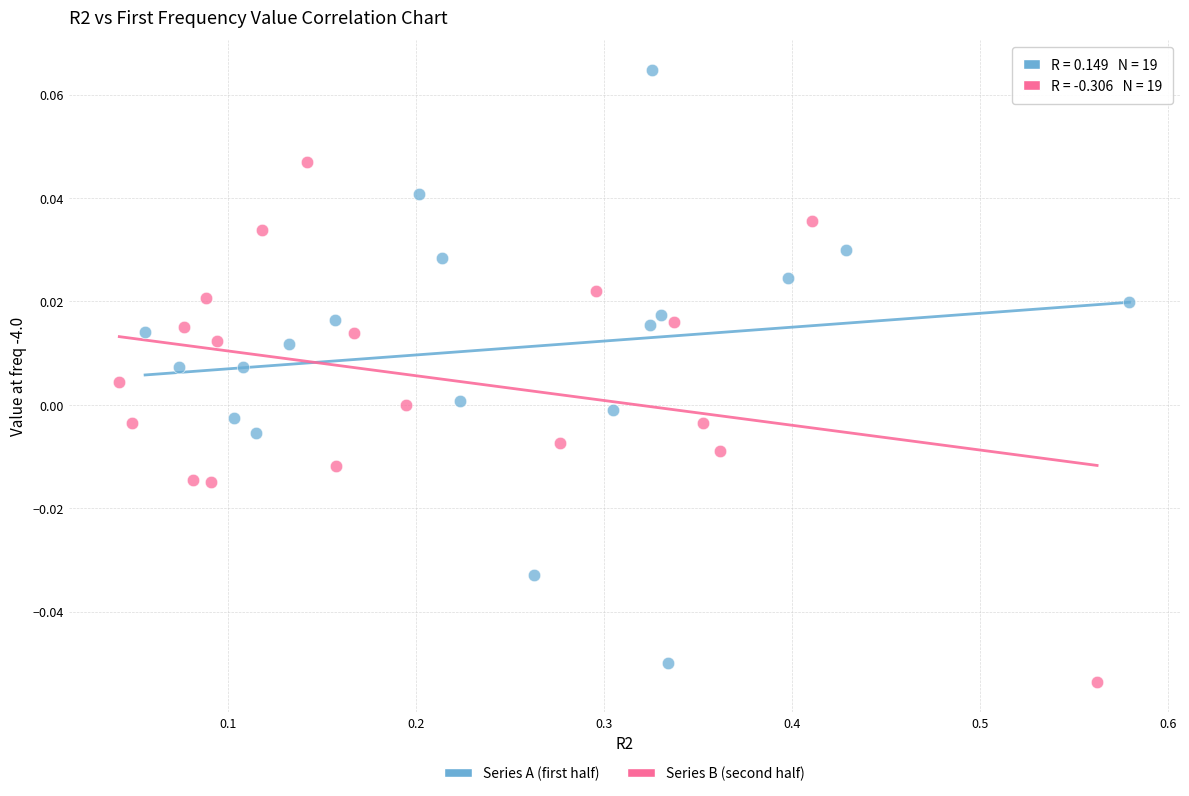

Which series has the largest Y range (max minus min)?

Series A (first half)